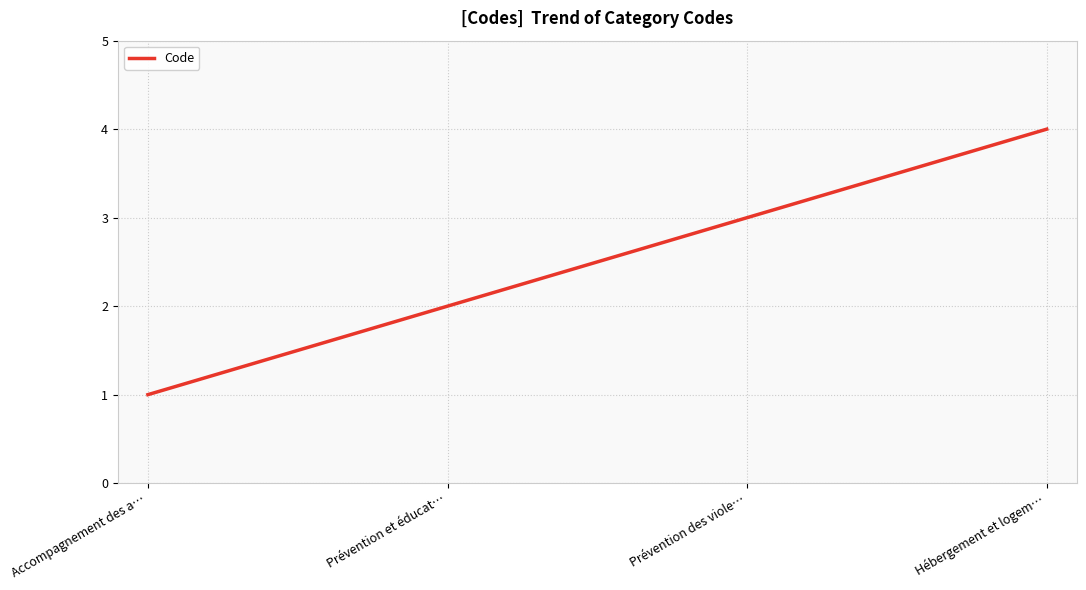

What is the greatest value displayed?

4.0